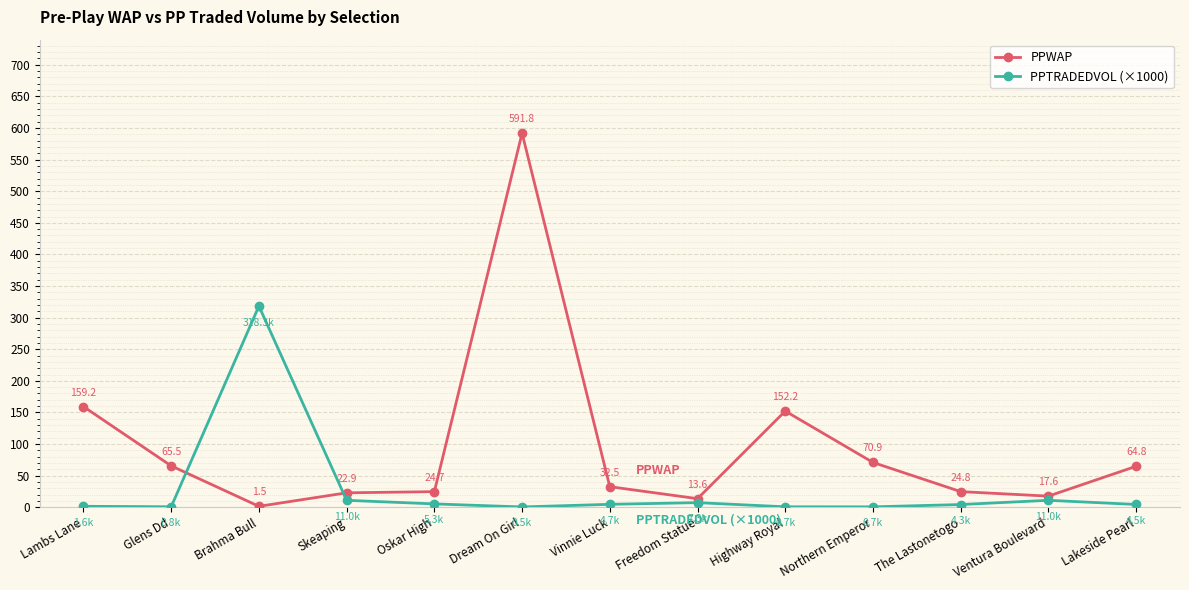

At which label does PPTRADEDVOL (×1000) first exceed 4?

Brahma Bull